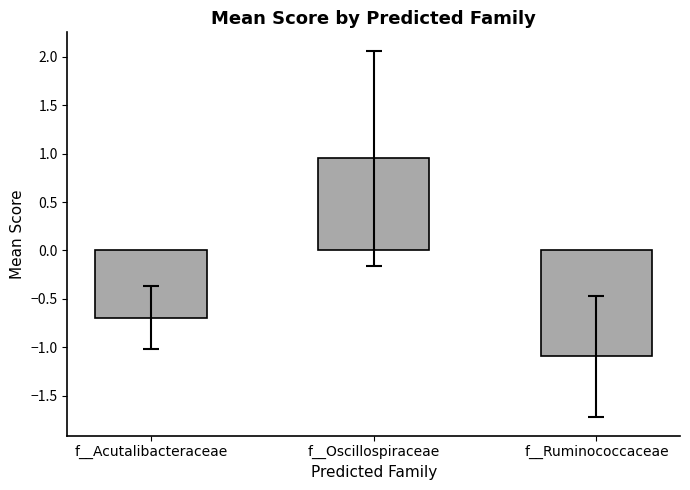

True or false: the data shows -0.7 at f__Acutalibacteraceae.

True